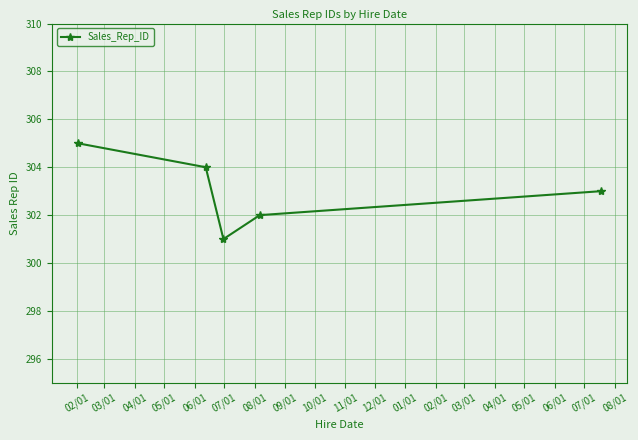

What is the value of the 1st point from the left?

305